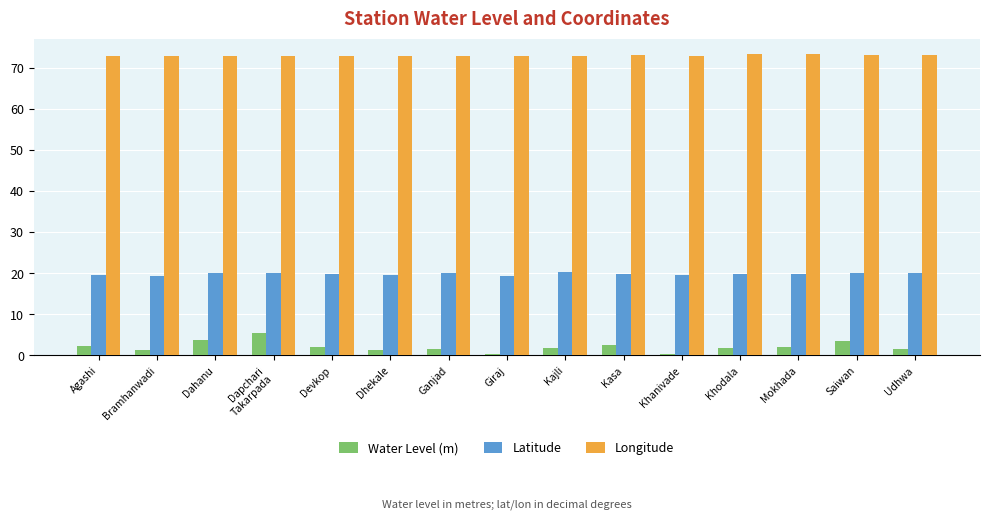

Is it true that Latitude equals 20.1 at Udhwa?

True